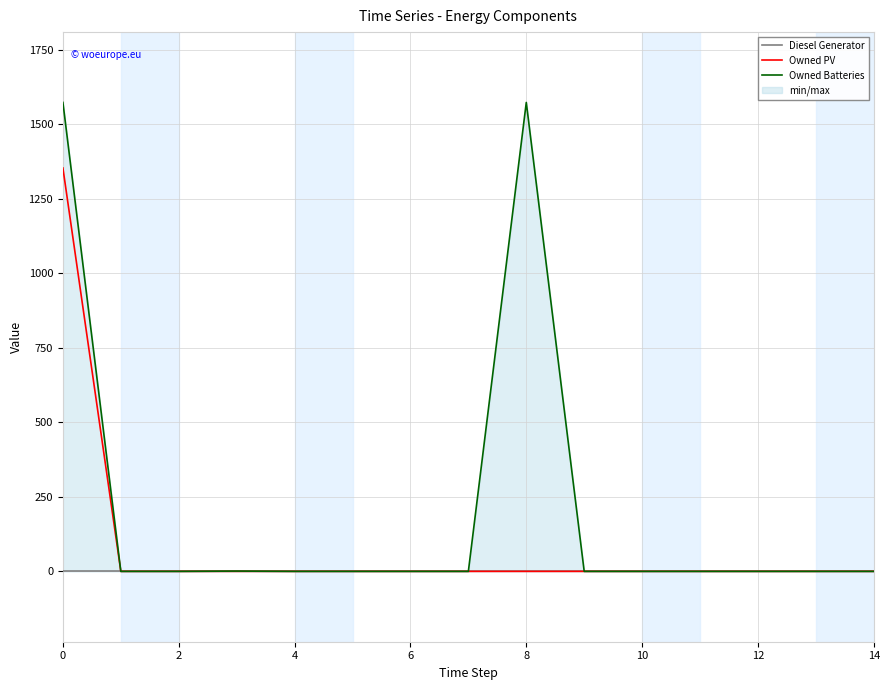

List the series in order of their overall mean, highest first.

Owned Batteries, Owned PV, Diesel Generator